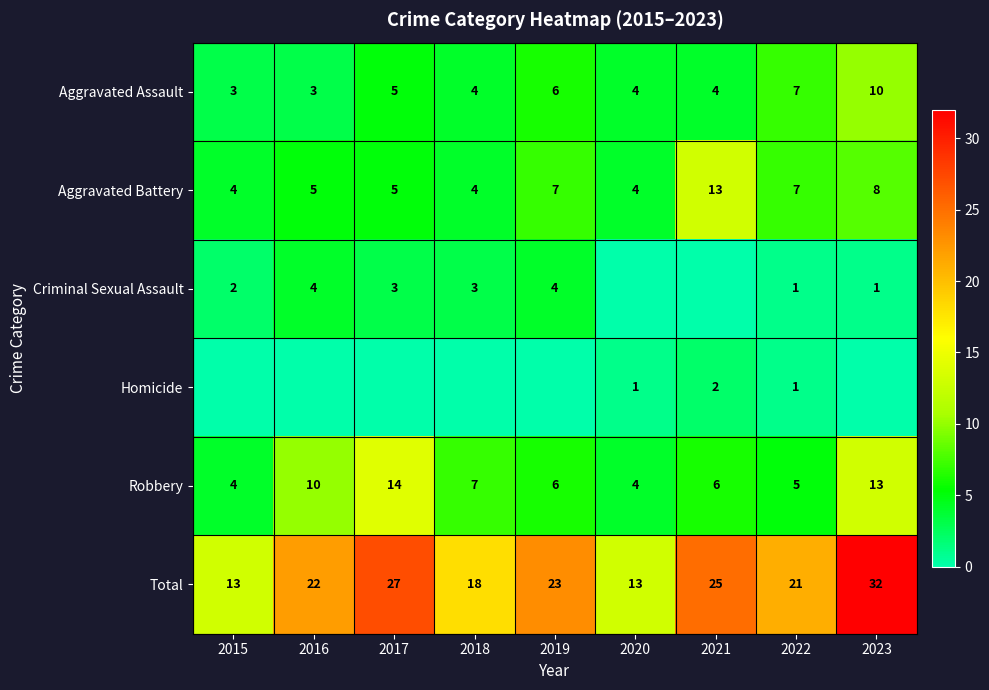

At which label is Aggravated Assault closest to 6?

2019